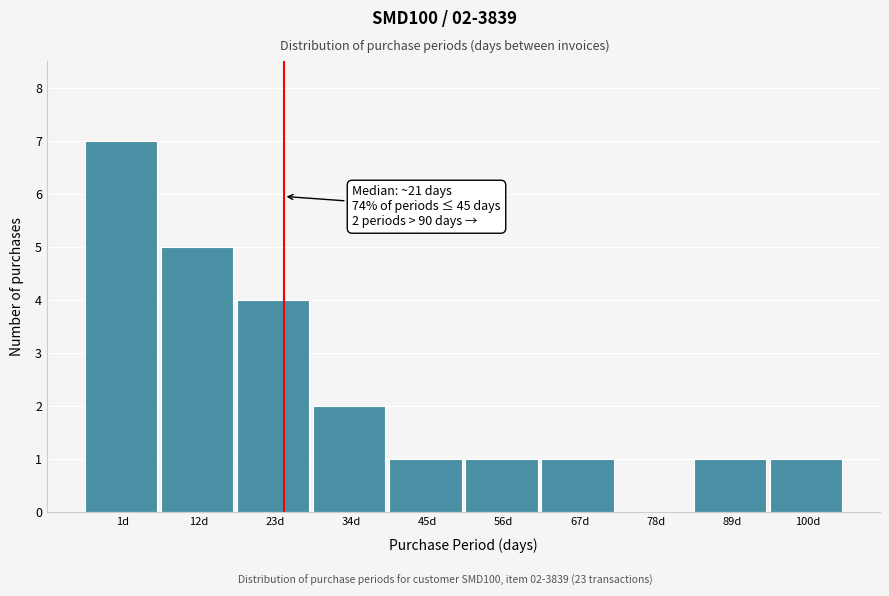

Reading left to right, extract all data points from this chart.

1d=7	12d=5	23d=4	34d=2	45d=1	56d=1	67d=1	78d=0	89d=1	100d=1